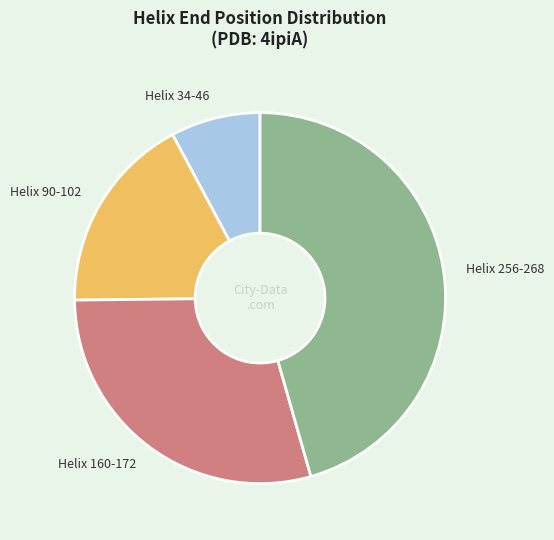

Is it true that Helix 90-102 is 17% of the pie?

True